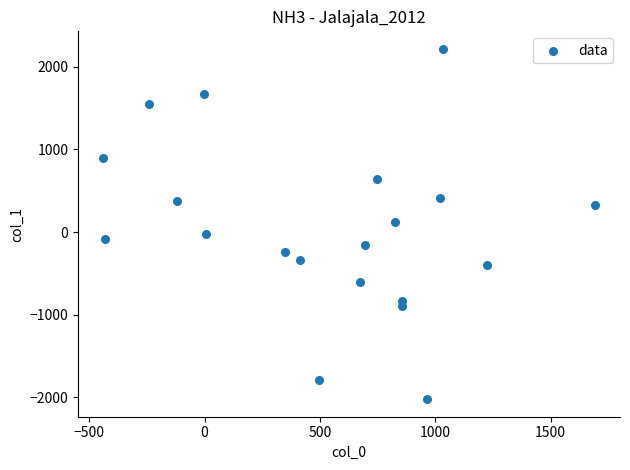

What is the range of Y values (max minus min)?

4237.6